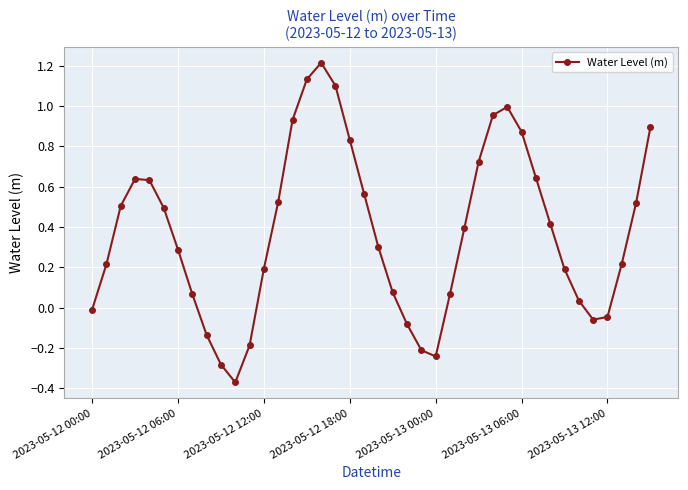

What is the greatest value displayed?

1.2